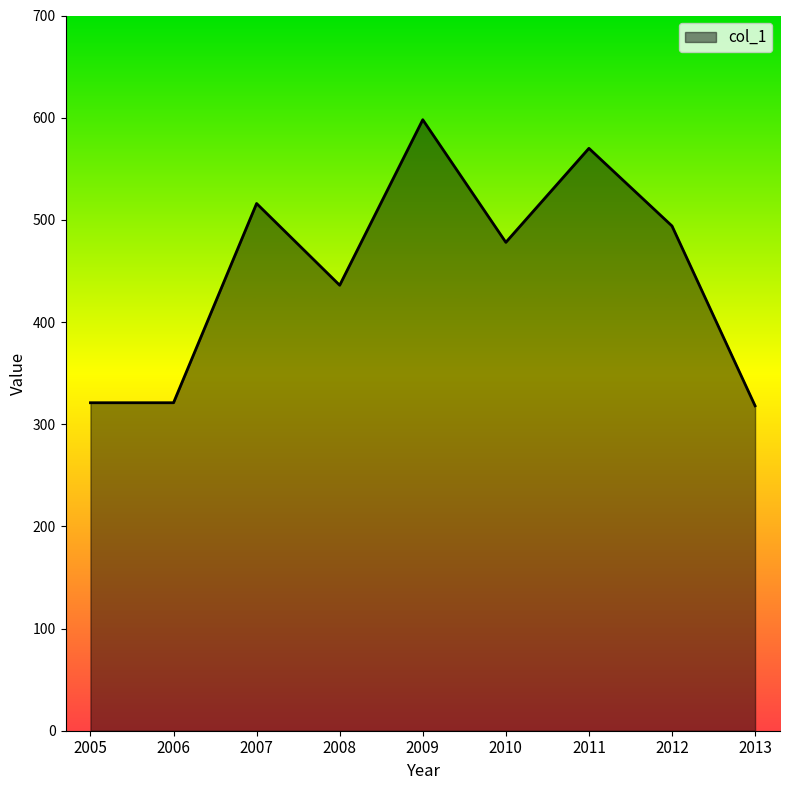

Reading left to right, list all the values displayed in this chart.

321	321	516	436	598	478	570	494	318